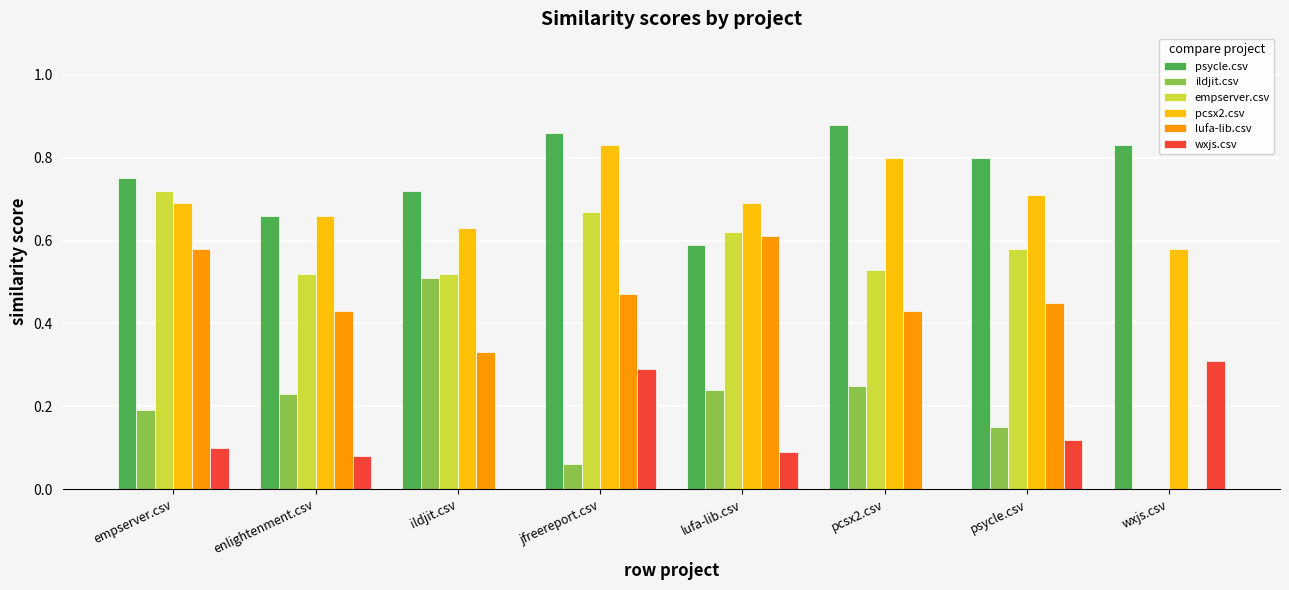

Is it true that wxjs.csv equals 0.3 at jfreereport.csv?

True